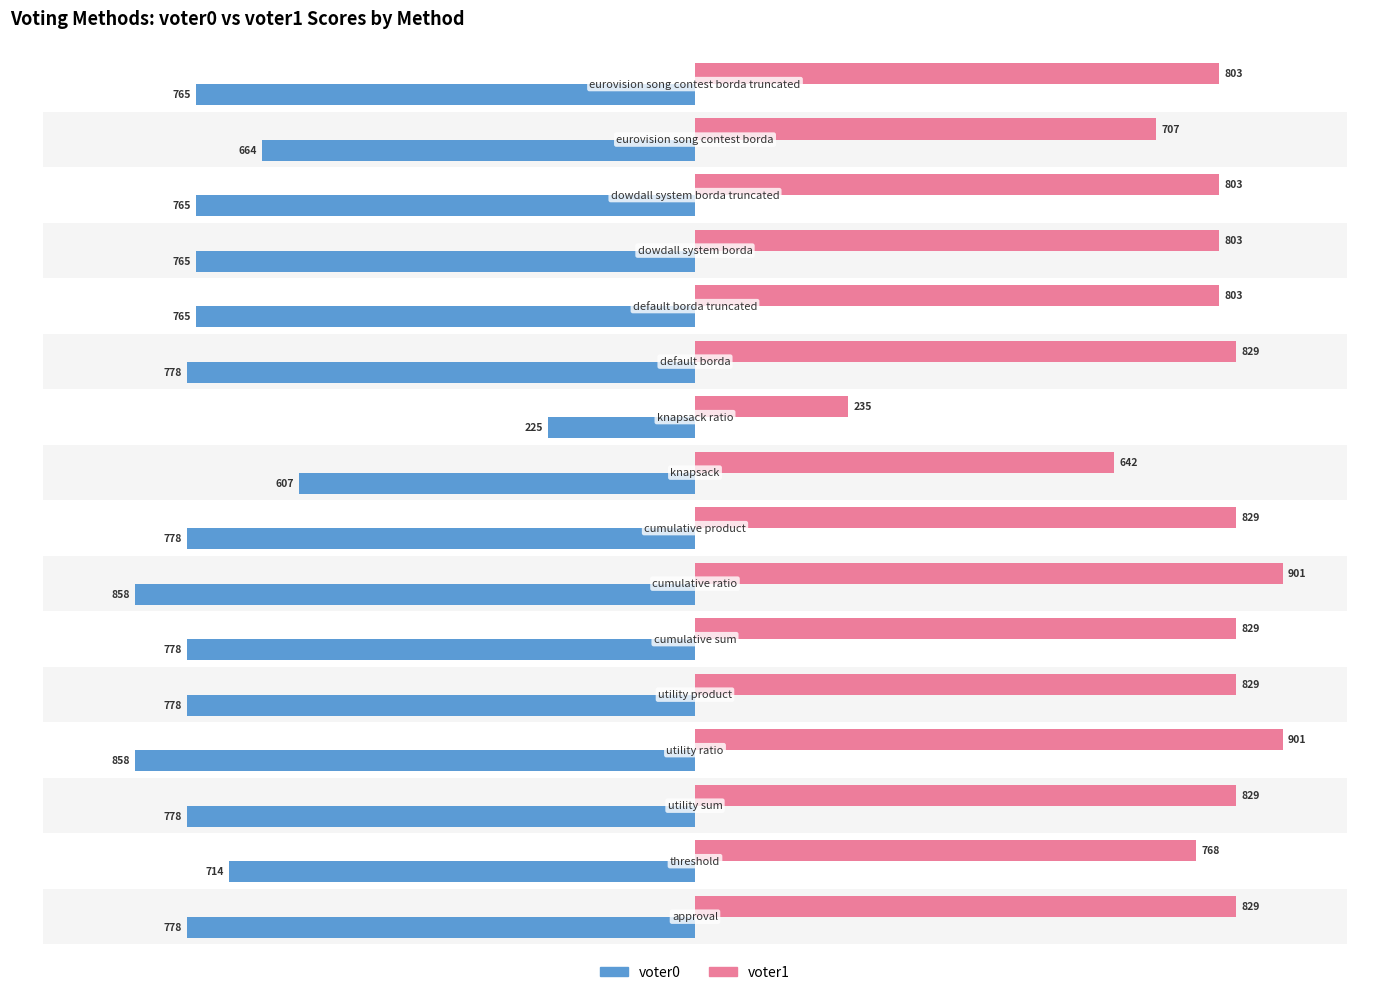

How many values in the voter1 series exceed 829?

2